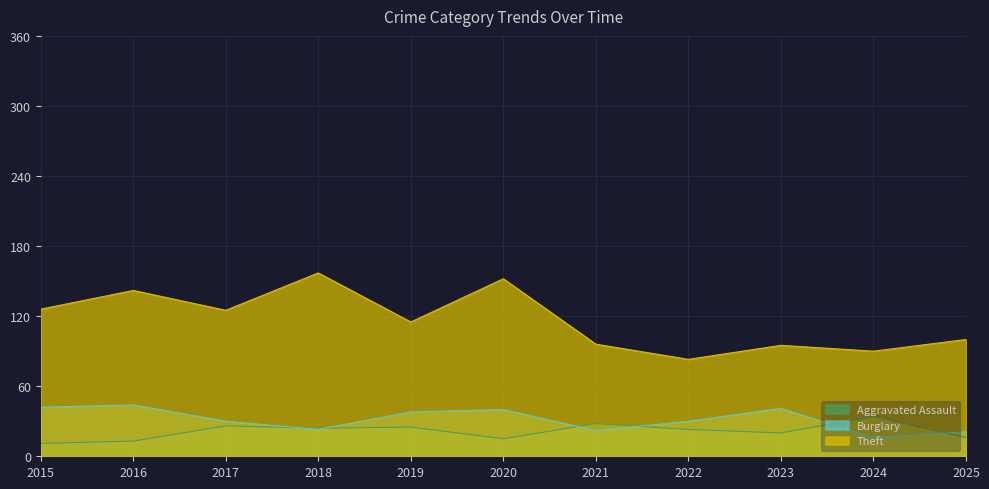

What is the value of the Burglary point at the 11th from the left?

21